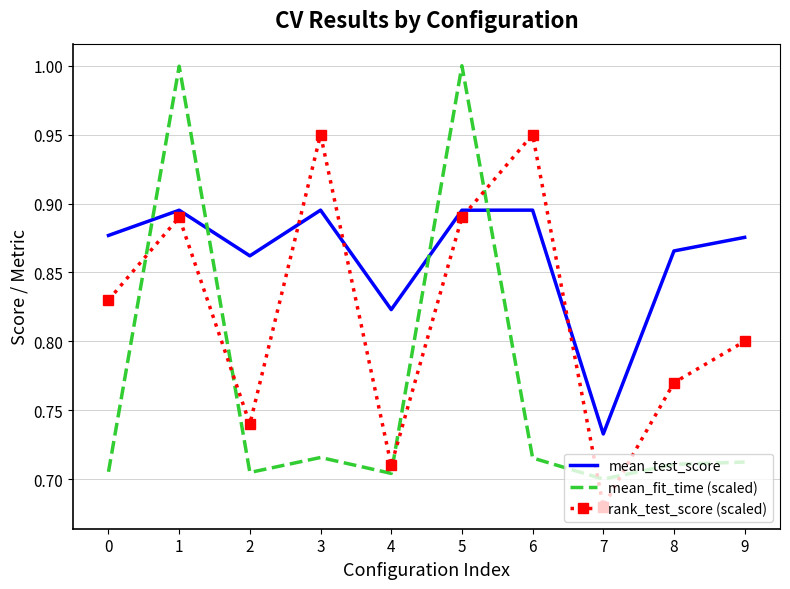

How many mean_test_score values are between 0 and 1?

10